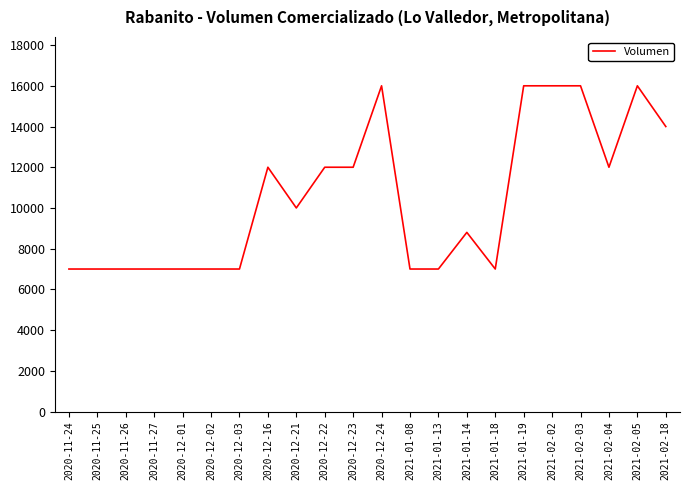

Is it true that the value at 2021-02-18 is 14000?

True